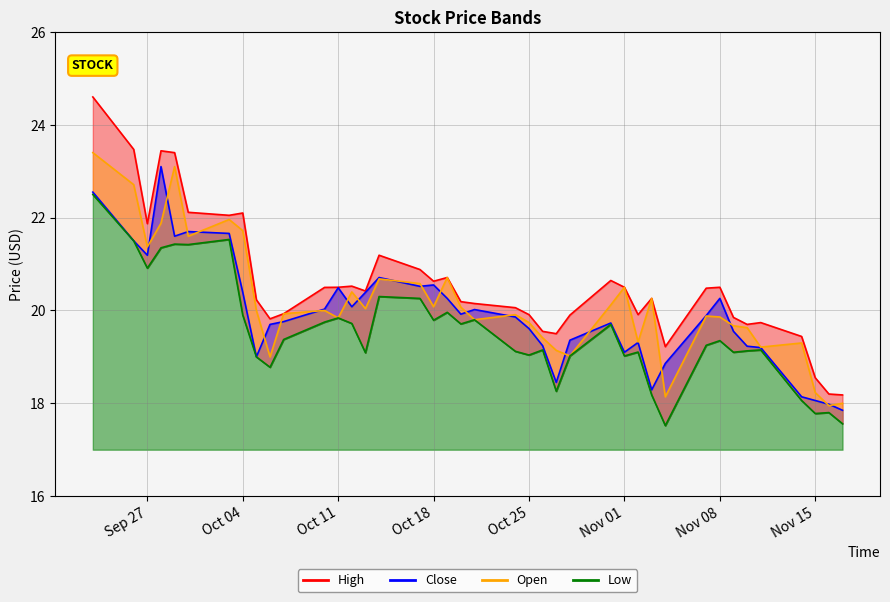

What is the value of the High point at the 19th from the left?

20.7